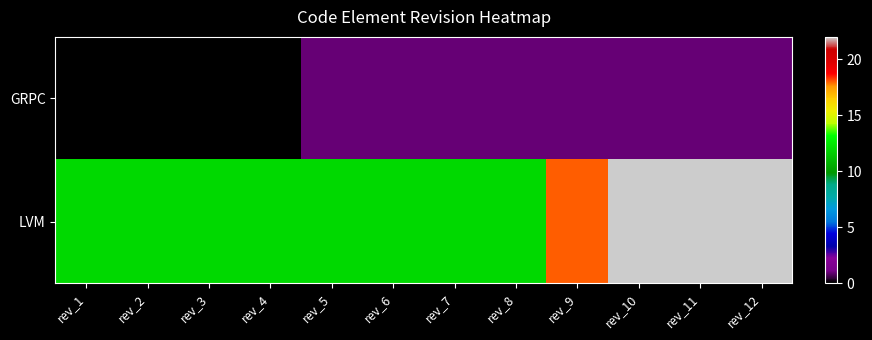

Reading left to right, extract all data points from this chart.

GRPC: rev_1=0	rev_2=0	rev_3=0	rev_4=0	rev_5=1	rev_6=1	rev_7=1	rev_8=1	rev_9=1	rev_10=1	rev_11=1	rev_12=1
LVM: rev_1=12	rev_2=12	rev_3=12	rev_4=12	rev_5=12	rev_6=12	rev_7=12	rev_8=12	rev_9=18	rev_10=22	rev_11=22	rev_12=22